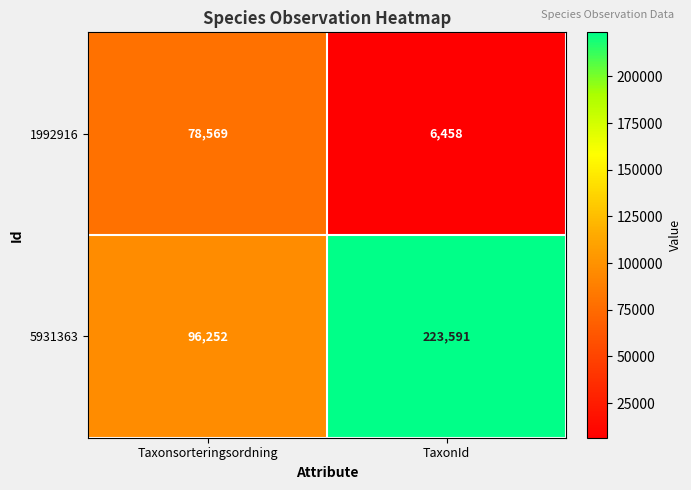

Reading left to right, transcribe all the data shown in this chart.

1992916: 78569	6458
5931363: 96252	223591